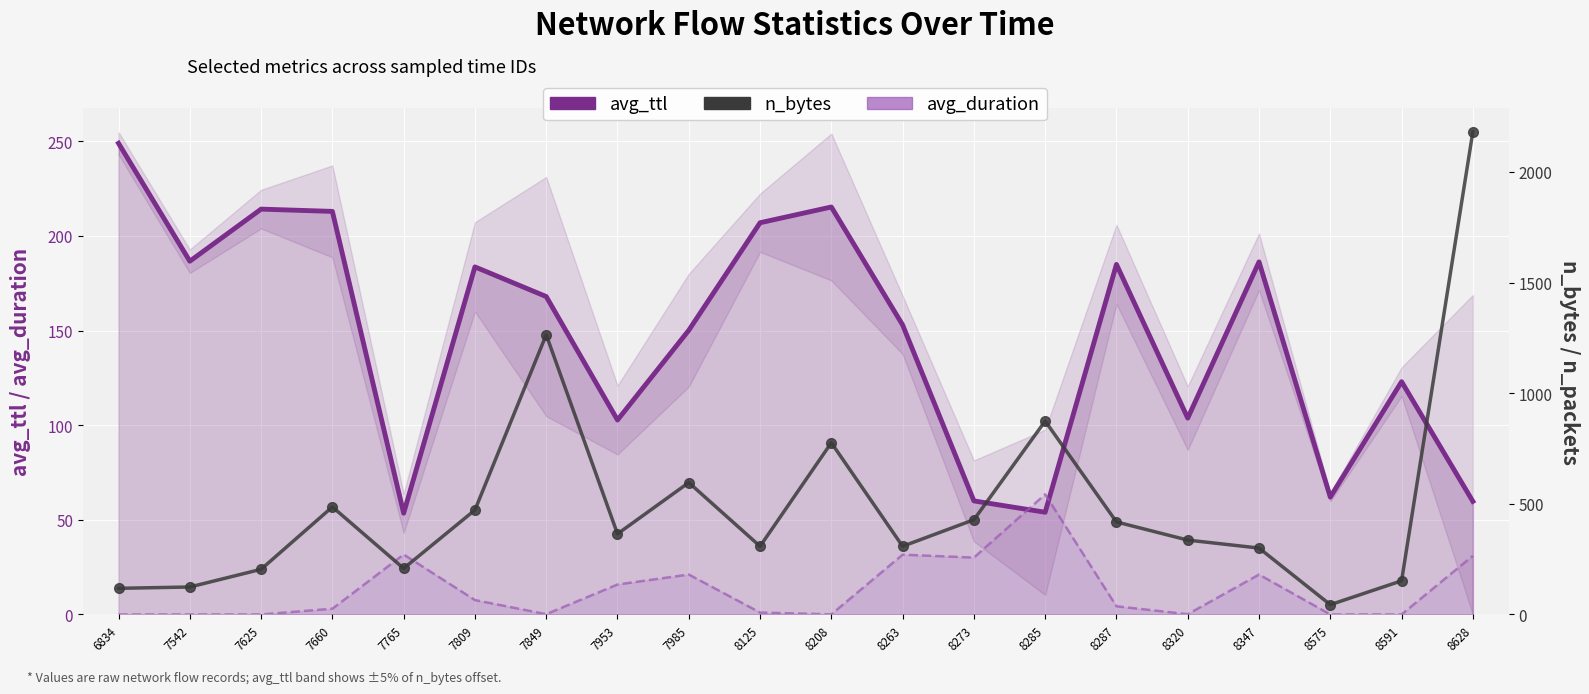

True or false: avg_duration and n_bytes intersect in this chart.

False